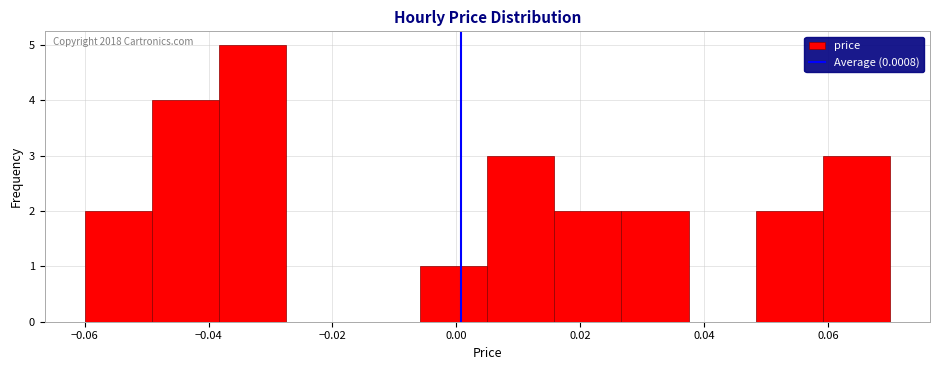

Over which range of the x-axis is the bar tallest?

-0.038 to -0.028